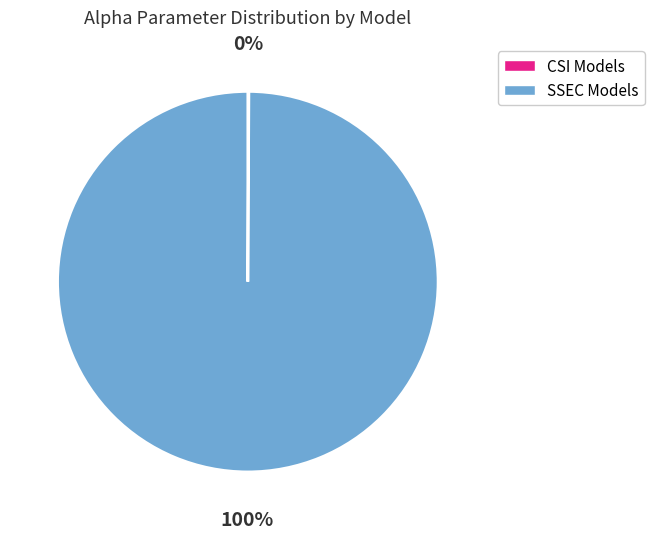

To the nearest percent, what is the difference between the largest and smallest slice percentages?

100%